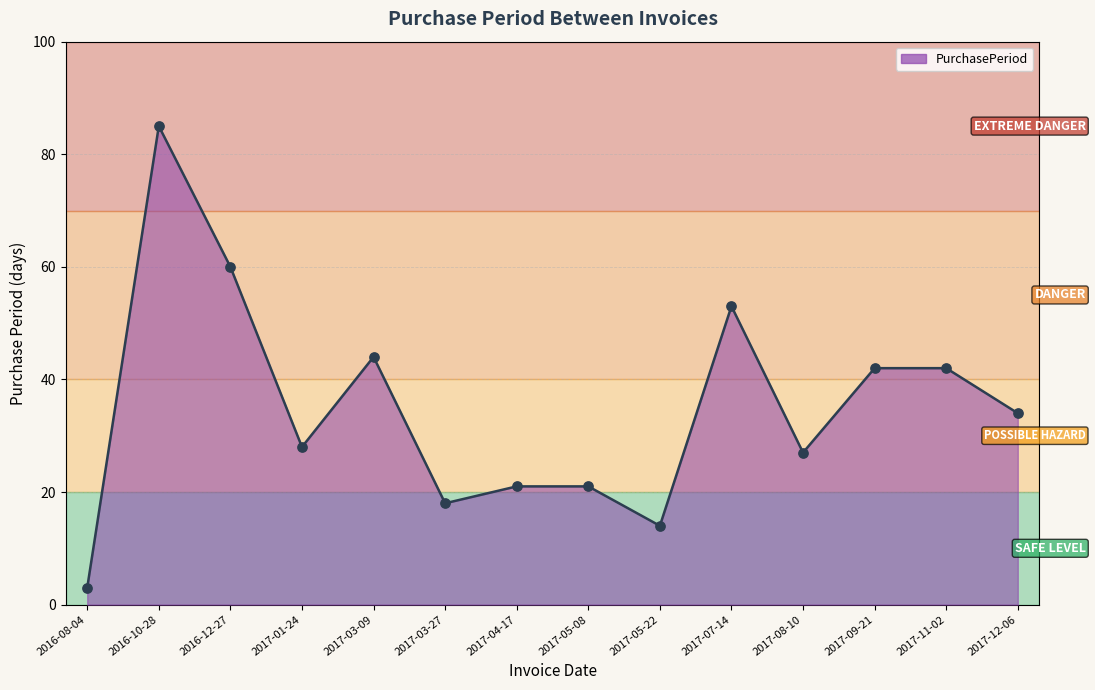

Which has a higher value, 2017-12-06 or 2017-07-14?

2017-07-14